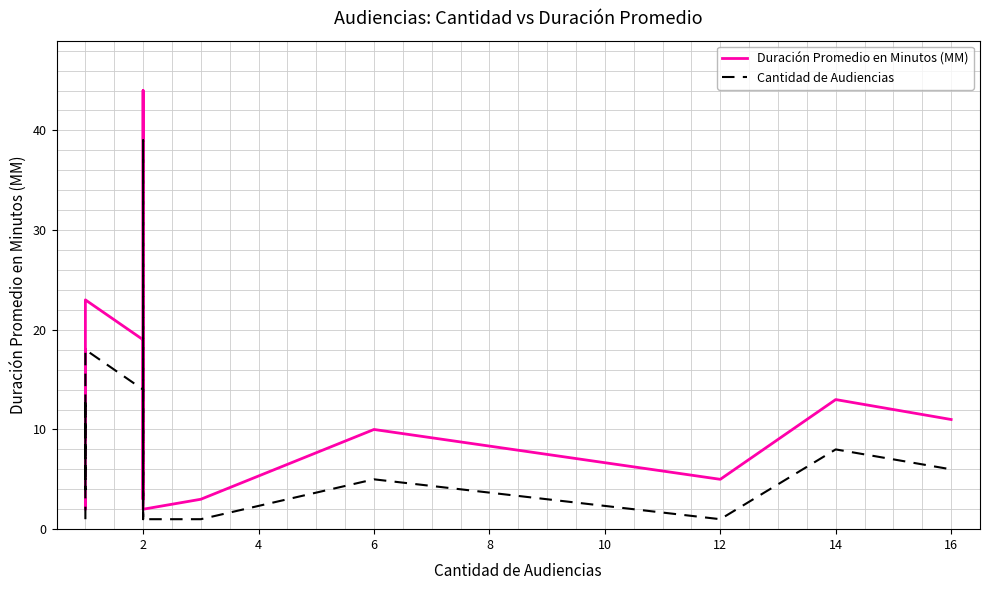

The Duración Promedio en Minutos (MM) series shows 3 at 14. True or false?

False